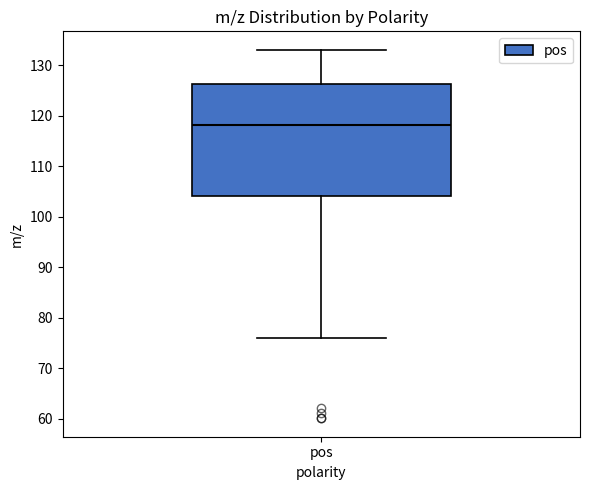

Transcribe this box plot: give where the median line is, the range the box spans, and where the two whiskers end, as read against the y-axis. The values are not printed on the chart, so give them approximately, as read against the axis.

median 118, box 104 to 126, whiskers 76 to 133